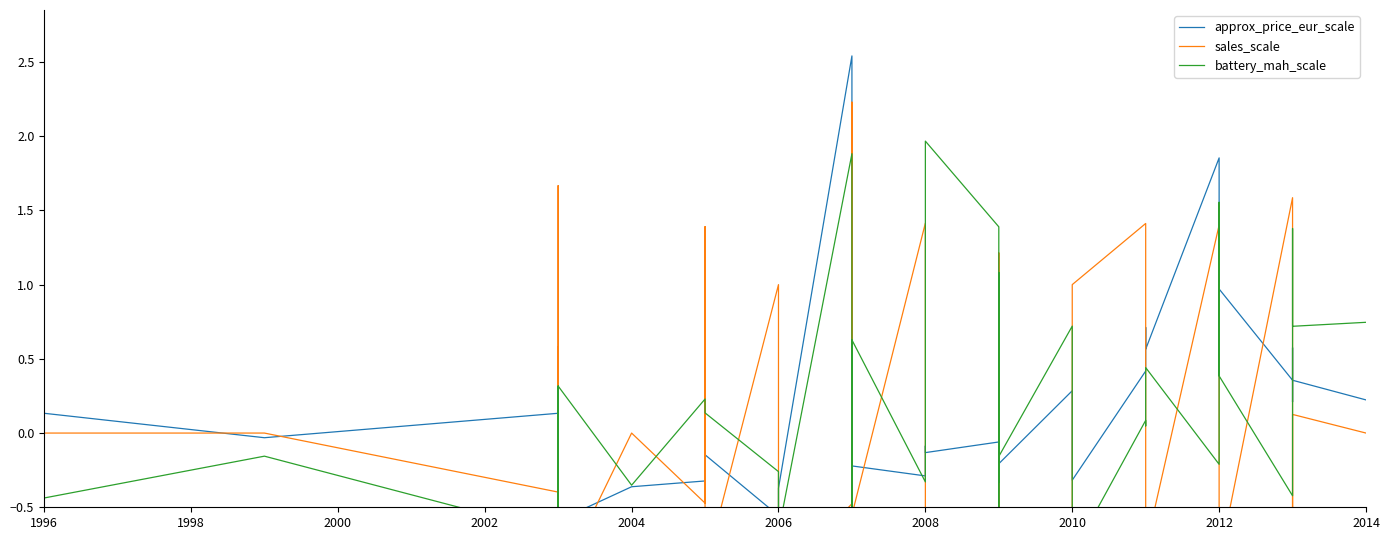

Is it true that battery_mah_scale equals -0.4 at 2004?

True